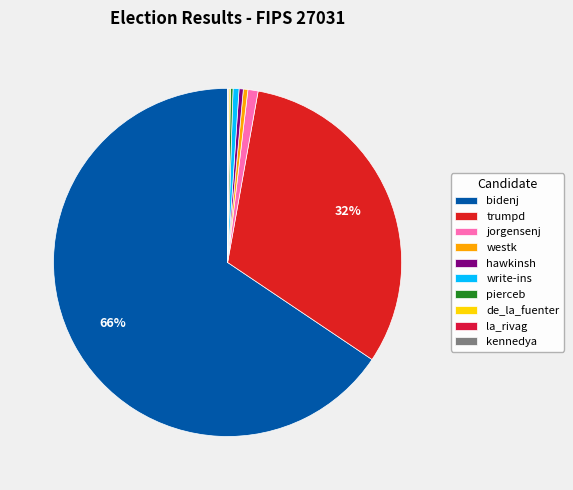

To the nearest percent, what is the average slice percentage?

10%